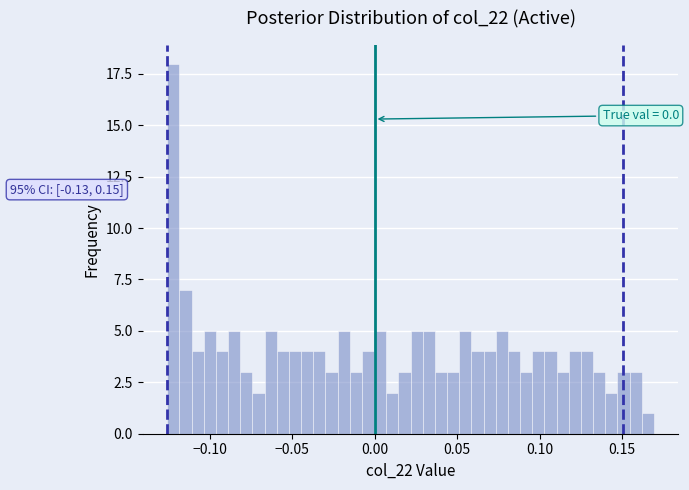

Read against the x-axis, roughly where is the centre of the tallest bar?

-0.120